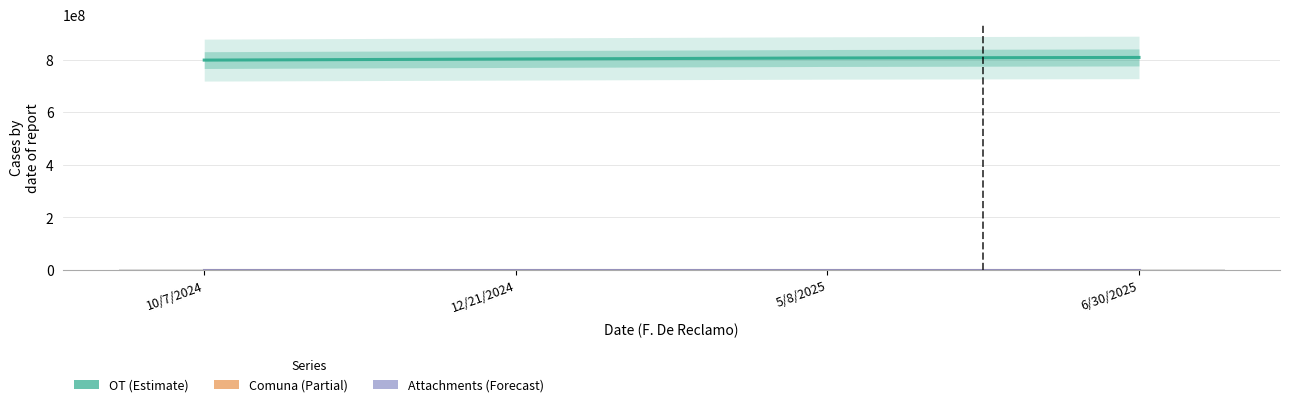

Count the number of data series in this chart.

3